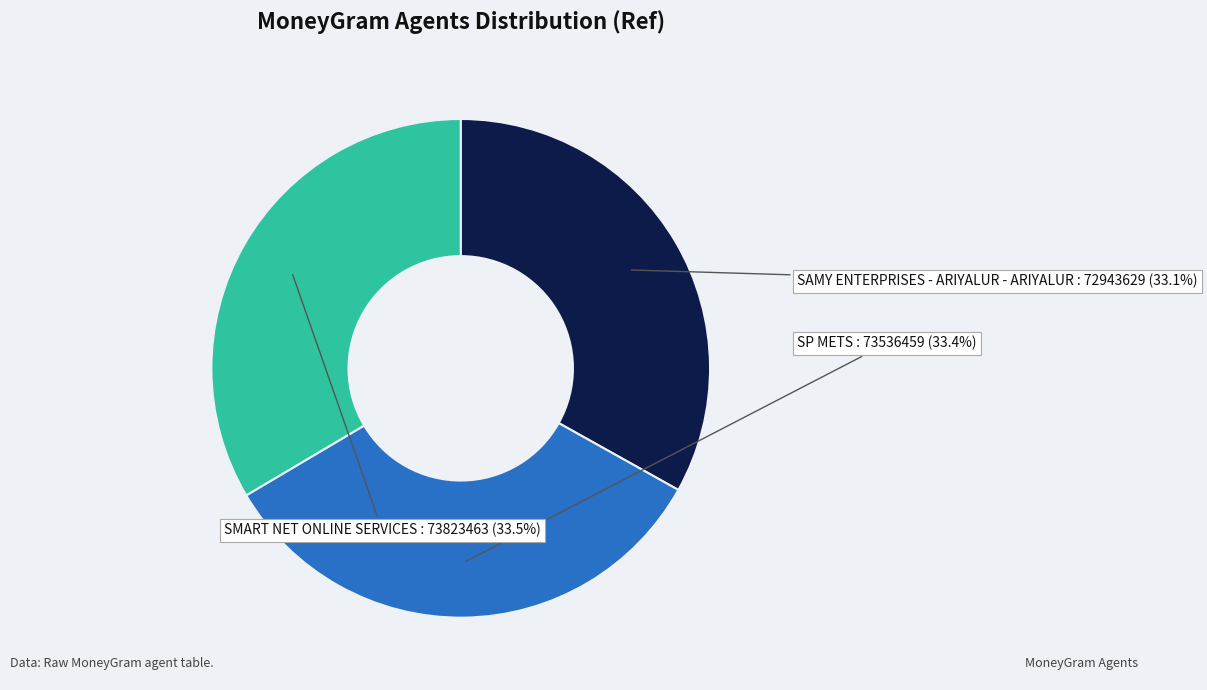

What is the ratio of the value at SAMY ENTERPRISES - ARIYALUR - ARIYALUR to the value at SMART NET ONLINE SERVICES?

1.0